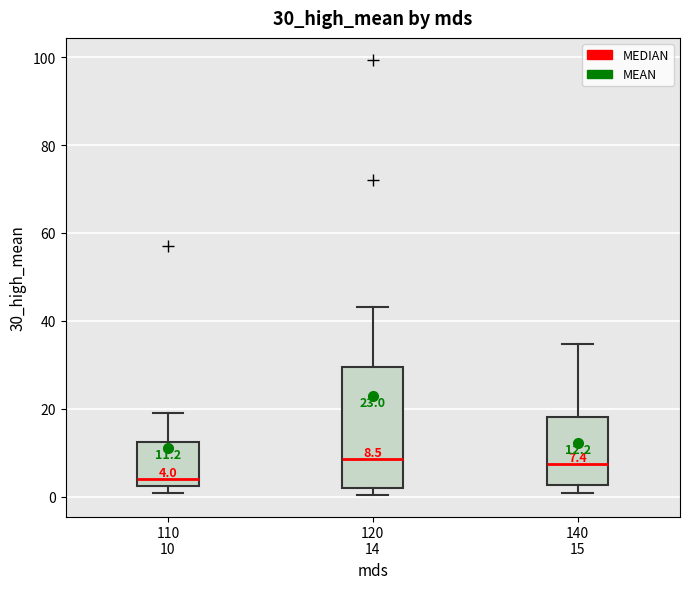

Which box is the tallest, from its lower edge to its upper edge?

120 14